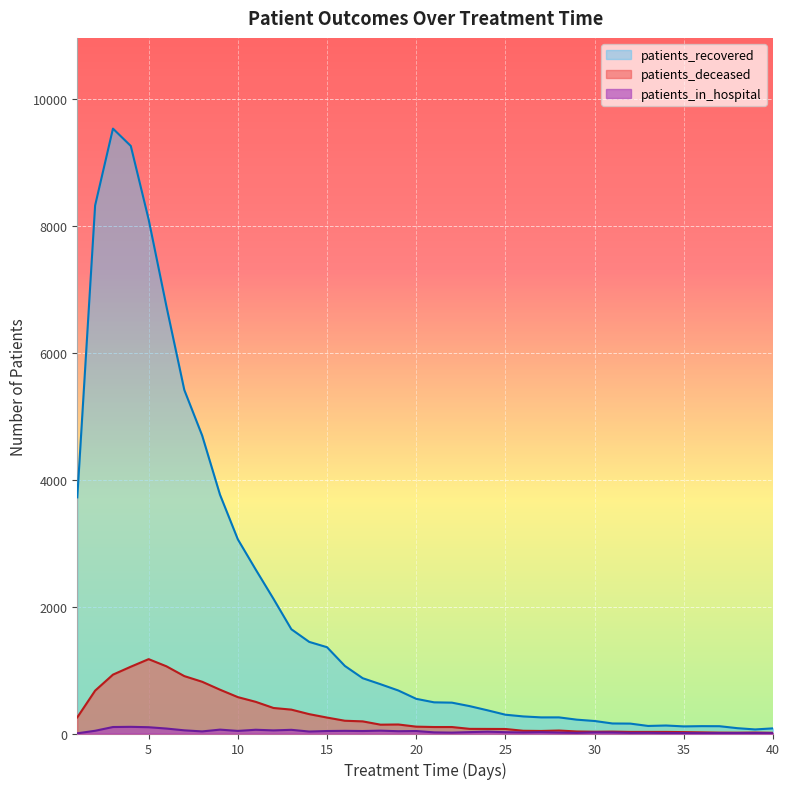

Reading left to right, transcribe all the data shown in this chart.

patients_recovered: 3719	8316	9526	9253	8096	6724	5410	4693	3761	3058	2583	2120	1642	1443	1359	1064	871	776	677	546	491	486	431	365	296	269	254	254	218	197	158	156	119	126	112	116	115	84	64	81
patients_deceased: 254	675	927	1052	1171	1058	904	815	690	573	499	402	376	305	251	201	191	139	142	108	102	102	73	72	71	43	40	47	32	28	30	25	25	25	22	18	14	13	15	11
patients_in_hospital: 3	43	102	105	99	78	50	33	61	41	59	49	58	31	39	42	39	45	36	39	18	14	22	29	21	17	21	15	10	18	17	10	11	8	7	6	7	7	8	5